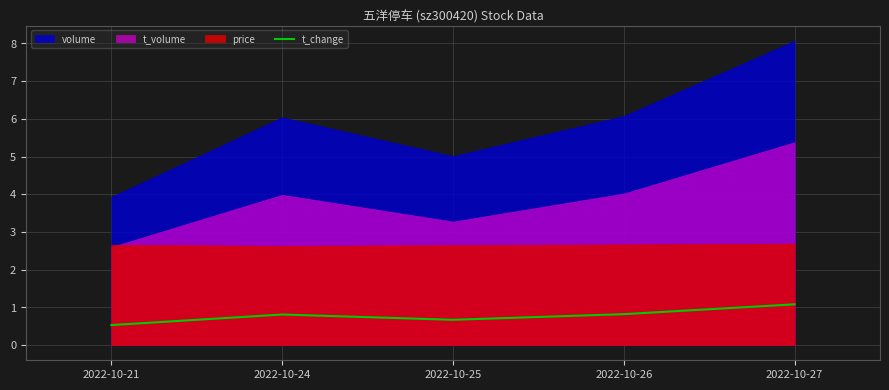

Rank the categories by value from highest to lowest.

2022-10-27, 2022-10-26, 2022-10-24, 2022-10-25, 2022-10-21